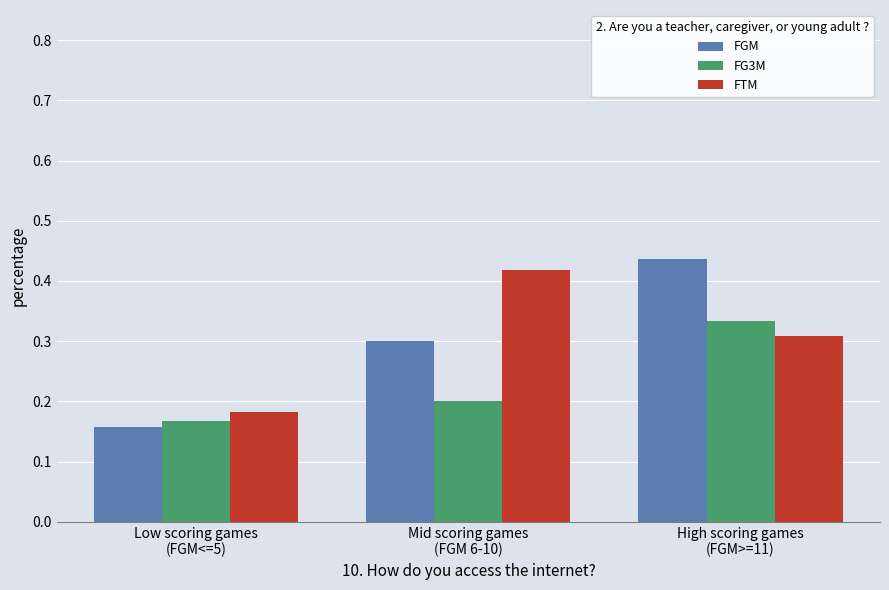

The FTM series shows 0.2 at Low scoring games
(FGM<=5). True or false?

True